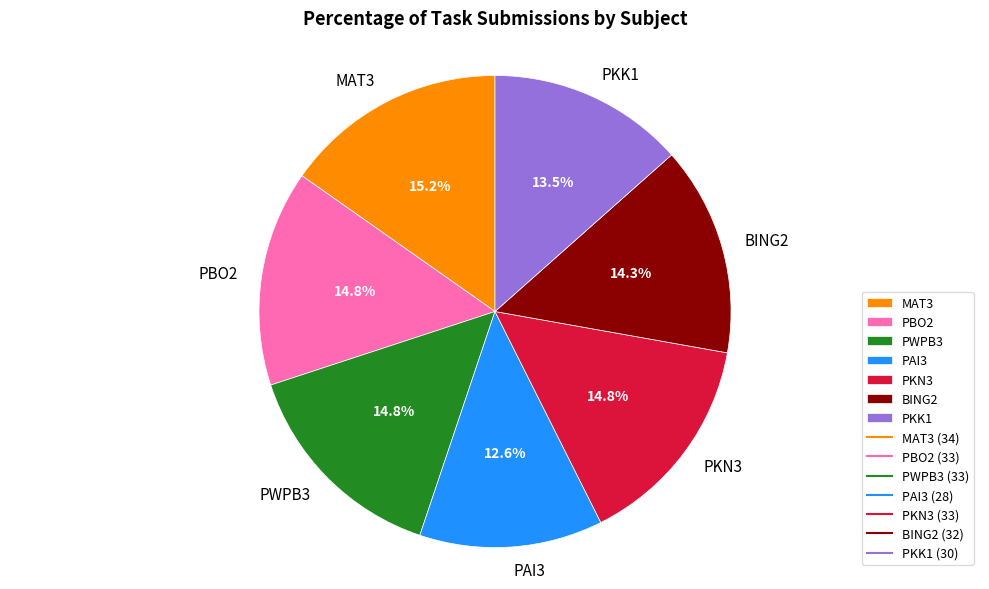

True or false: BING2 accounts for 14% of the total.

True